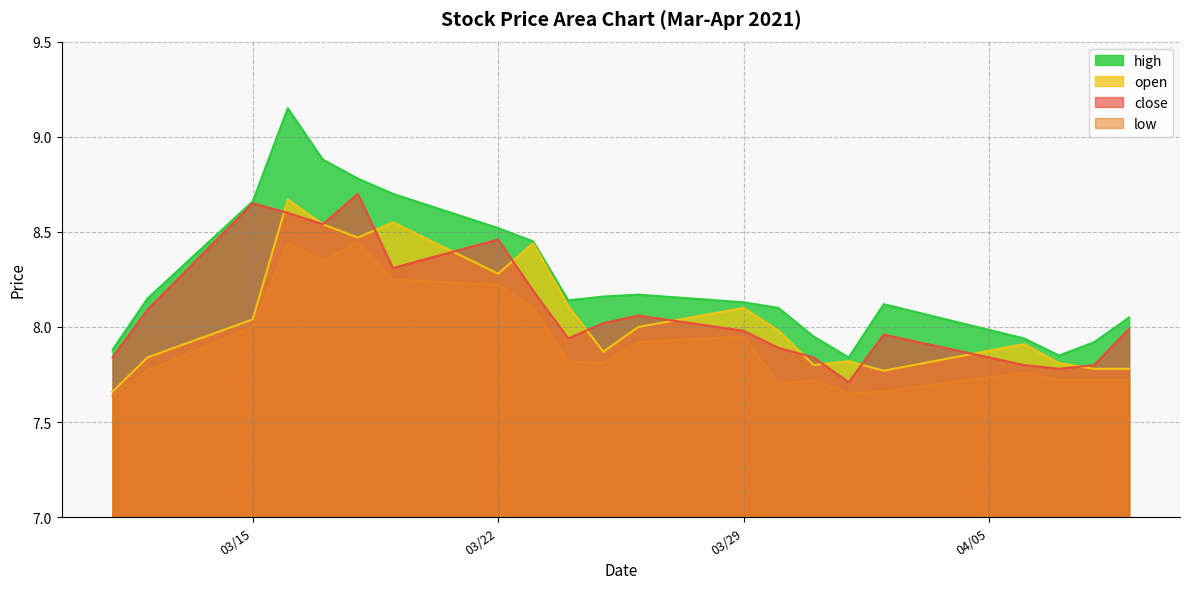

Where is the first local minimum for high?

2021-03-24